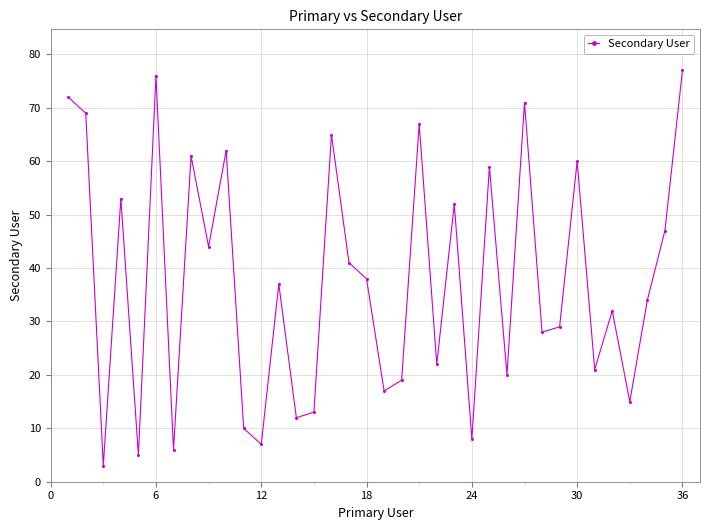

Reading left to right, list all the values displayed in this chart.

72	69	3	53	5	76	6	61	44	62	10	7	37	12	13	65	41	38	17	19	67	22	52	8	59	20	71	28	29	60	21	32	15	34	47	77